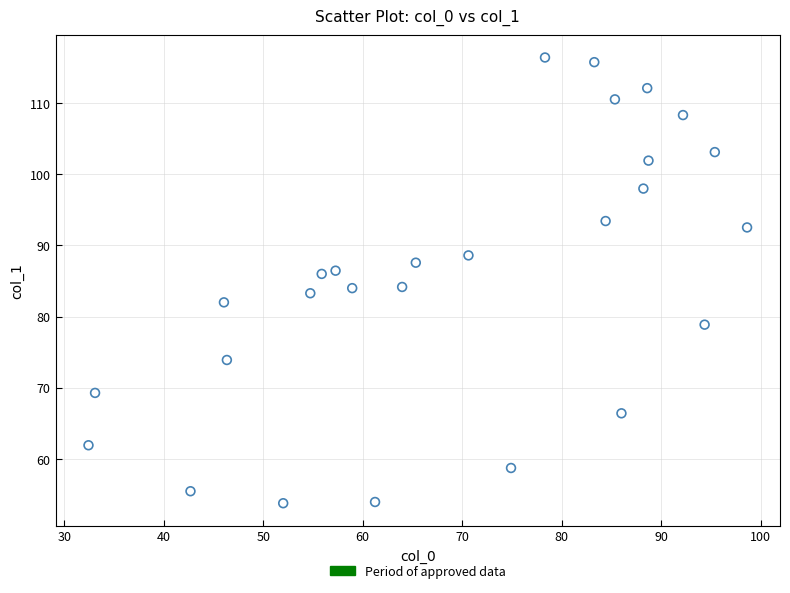

What is the range of Y values (max minus min)?

62.6